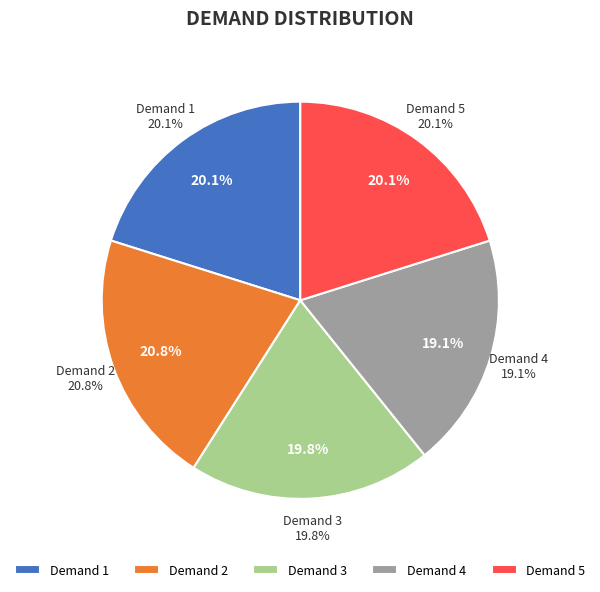

The 2 slice represents 21% of the pie. True or false?

True